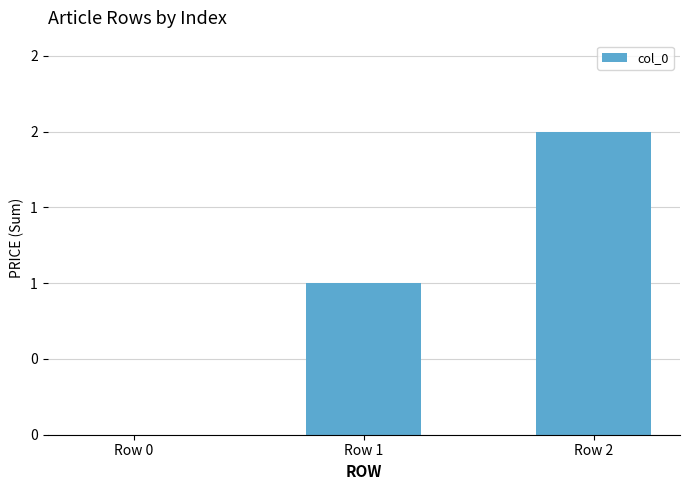

Where is the data nearest to the value 1?

Row 1